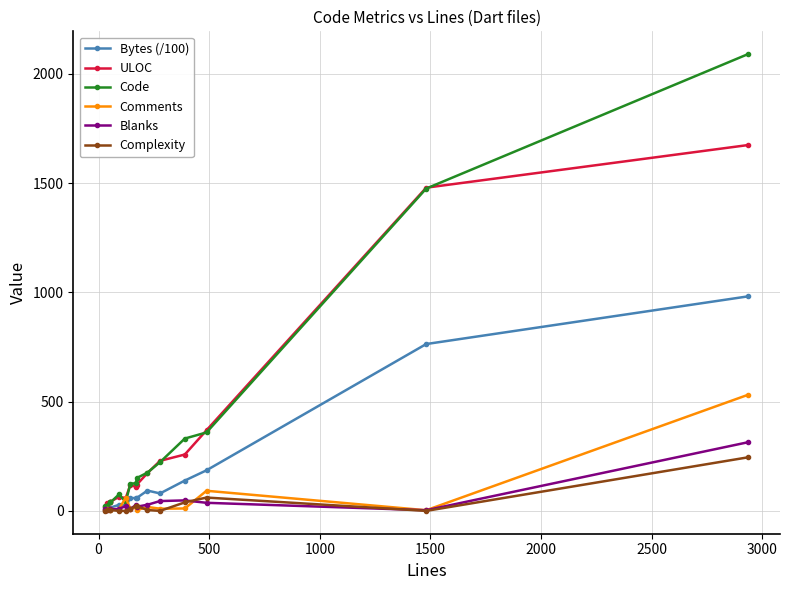

True or false: Blanks has more than 1 points higher than both neighbors.

True